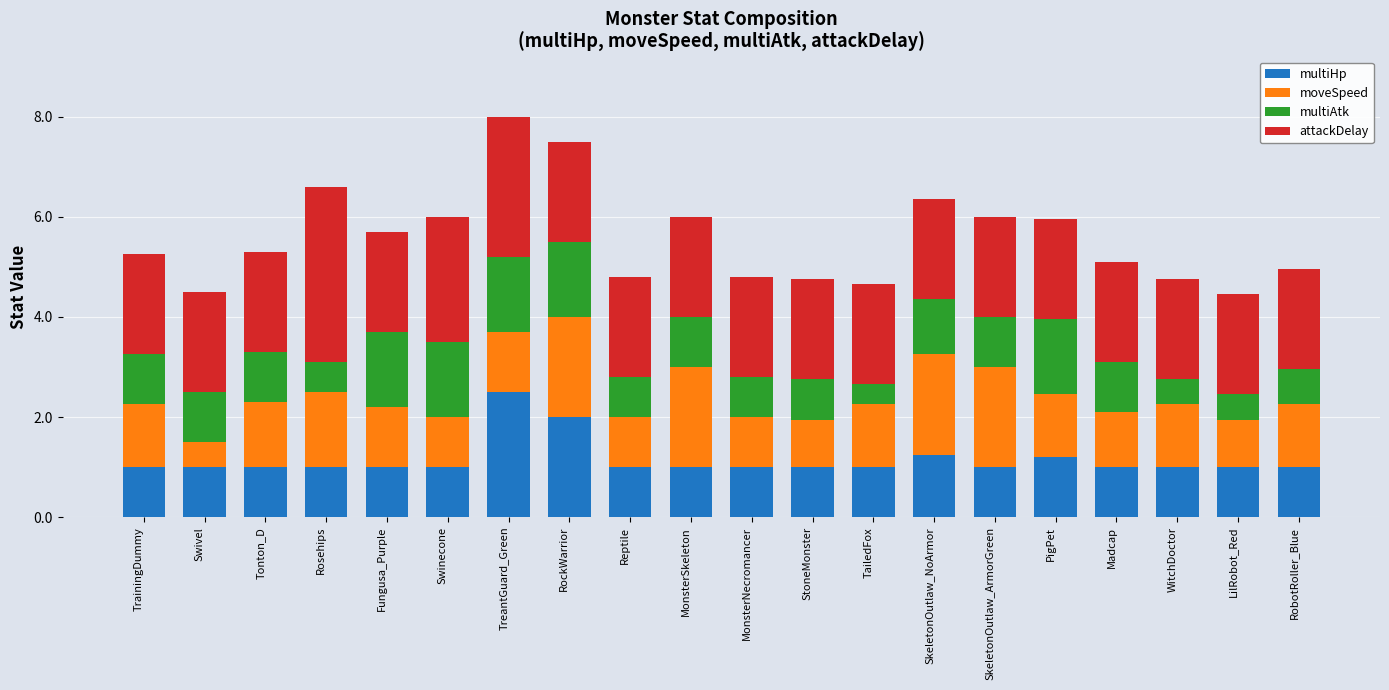

How many data points does each series have?

20